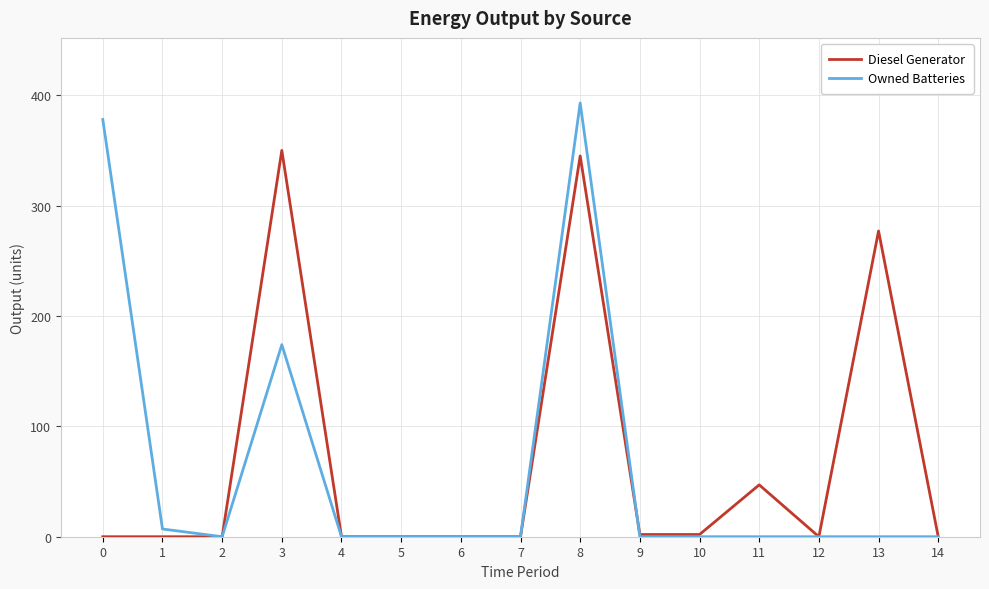

Which series has the widest spread of values?

Owned Batteries